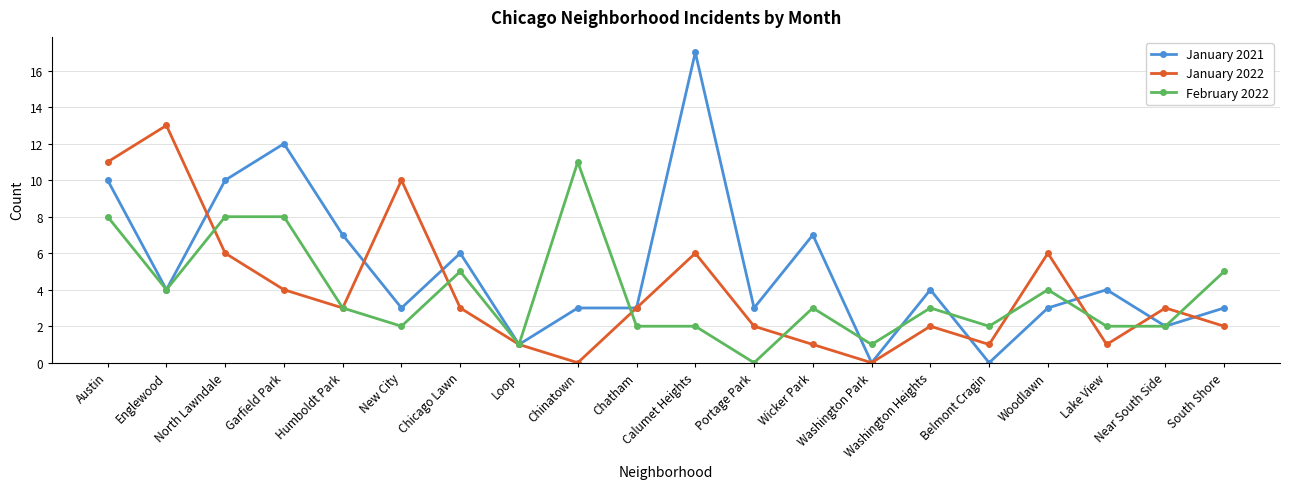

Reading right to left, list all the values displayed in this chart.

January 2021: 3	2	4	3	0	4	0	7	3	17	3	3	1	6	3	7	12	10	4	10
January 2022: 2	3	1	6	1	2	0	1	2	6	3	0	1	3	10	3	4	6	13	11
February 2022: 5	2	2	4	2	3	1	3	0	2	2	11	1	5	2	3	8	8	4	8